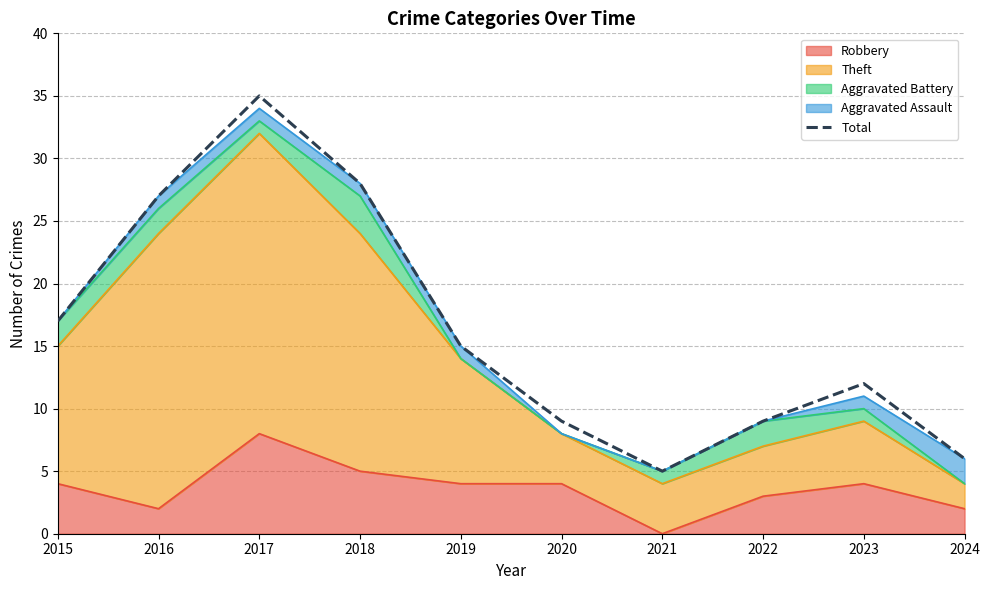

Reading left to right, what are all the values shown in this chart?

2015=17	2016=27	2017=35	2018=28	2019=15	2020=9	2021=5	2022=9	2023=12	2024=6